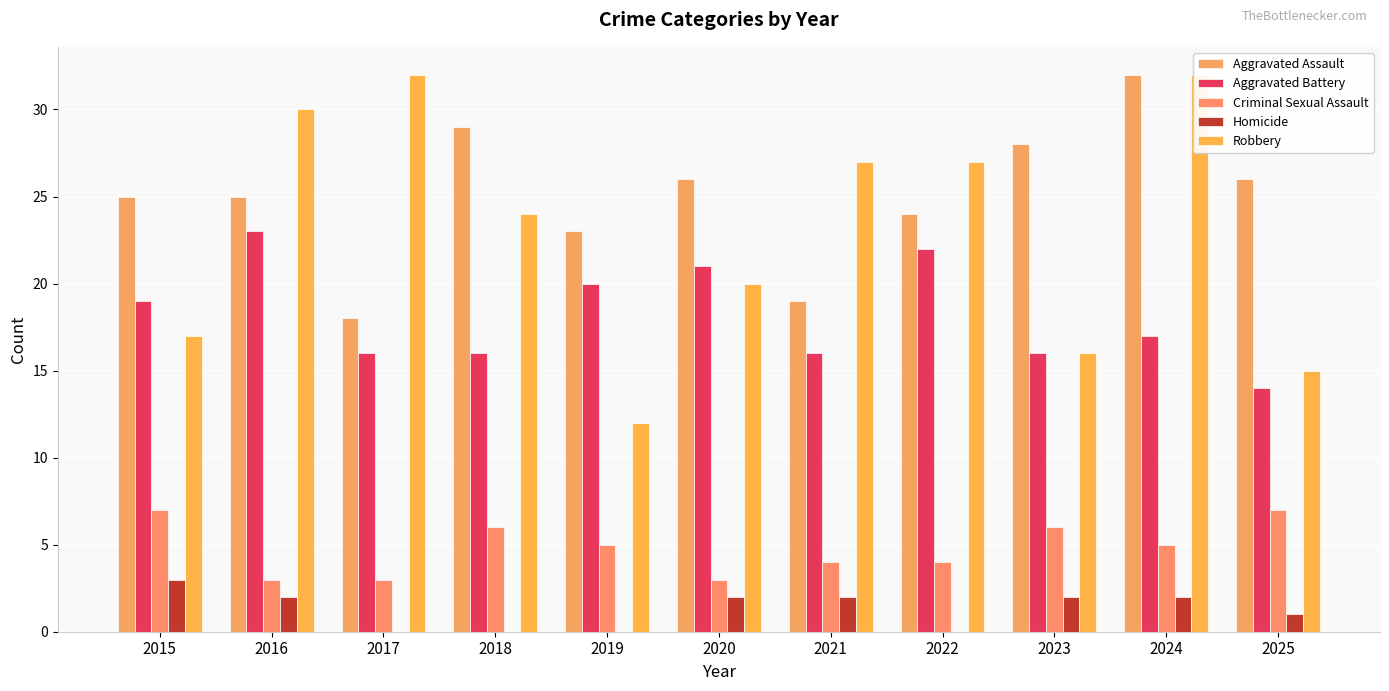

The value of Robbery at 2019 is 12. True or false?

True